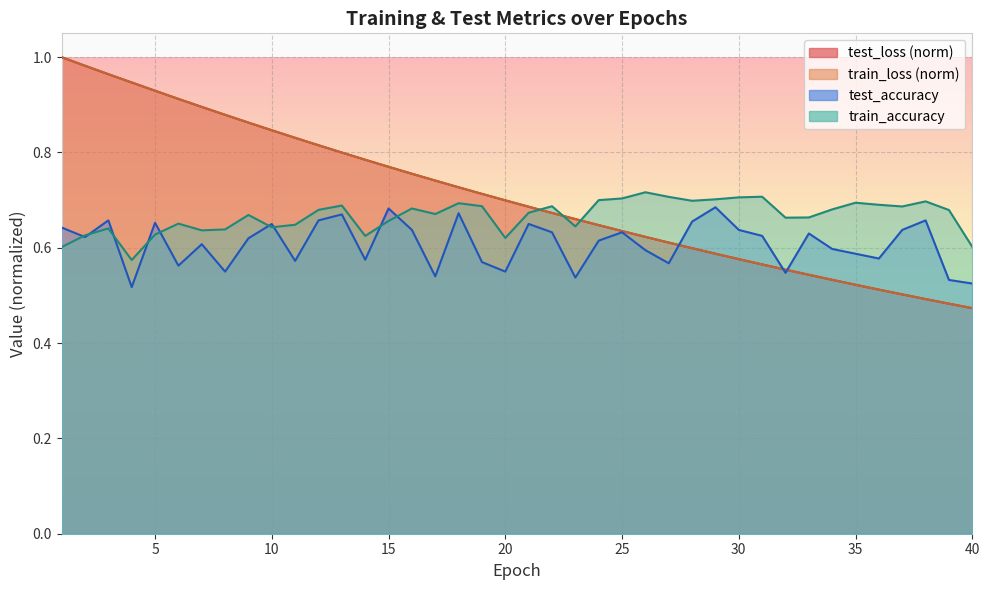

At which label does train_accuracy reach its minimum?

4